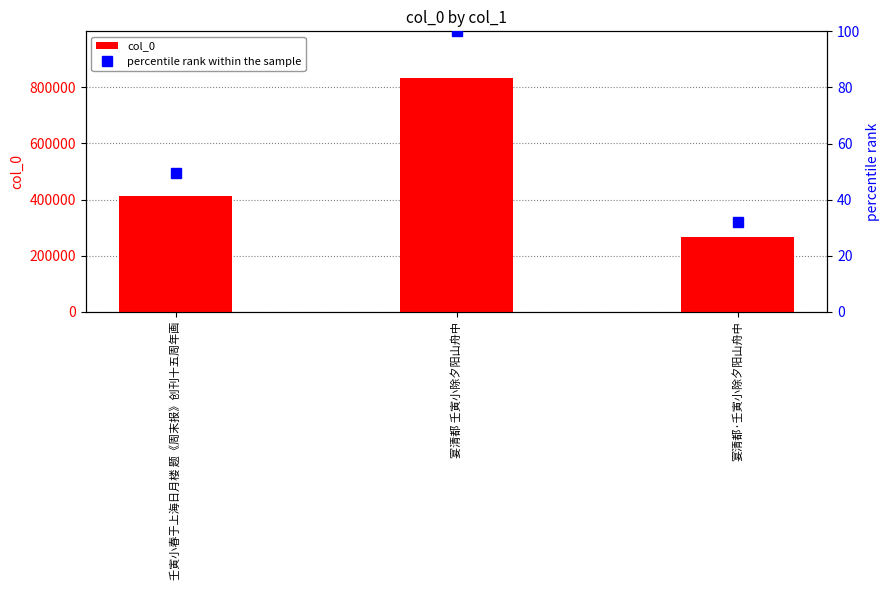

What position from the right is 壬寅小春于上海日月楼 题《周末报》创刊十五周年画?

3